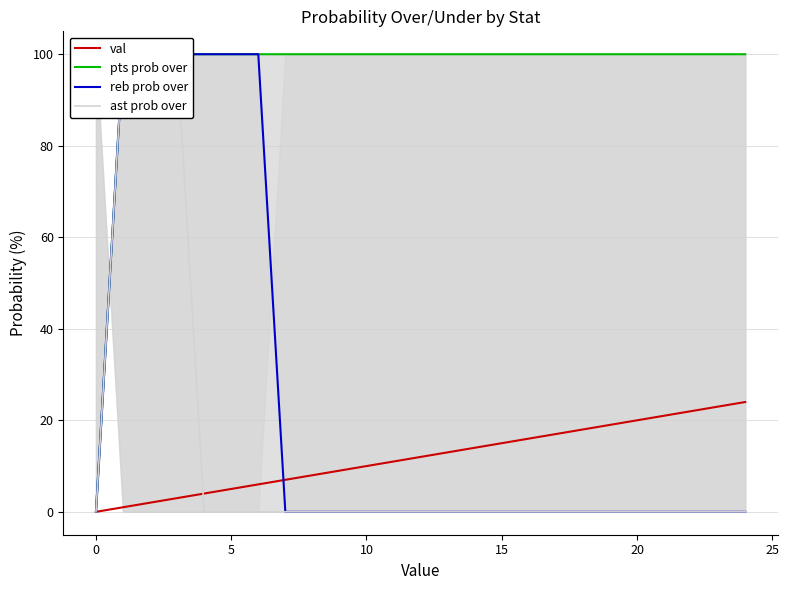

The val series shows 5 at 5. True or false?

True